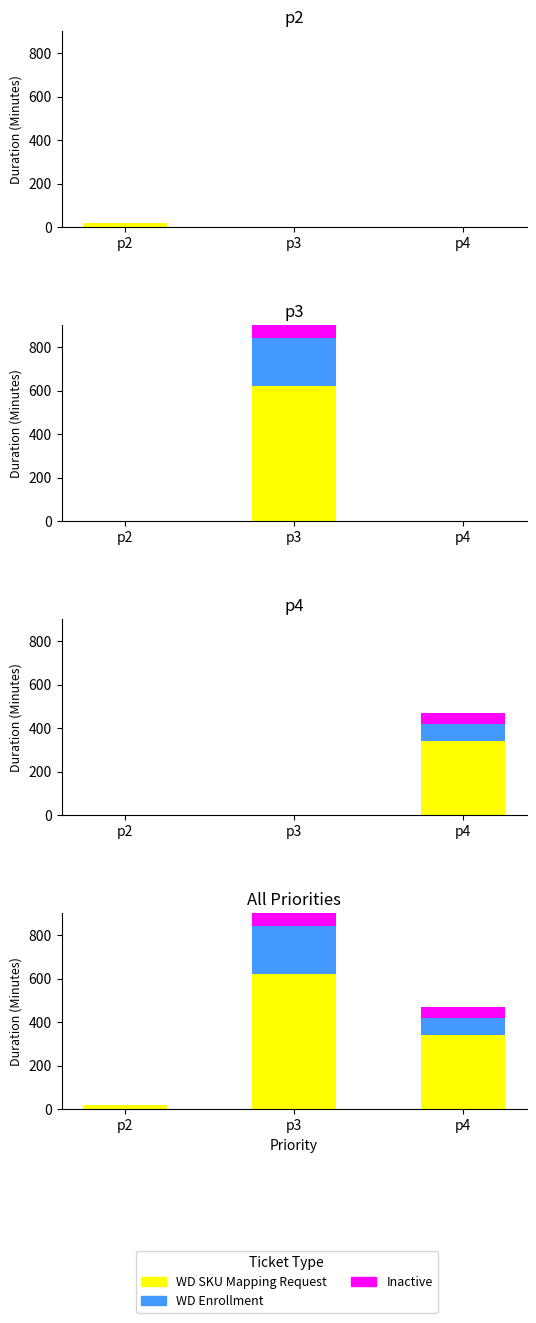

Reading right to left, what are all the values shown in this chart?

WD SKU Mapping Request: 340	620	20
WD Enrollment: 80	220	0
Inactive: 50	60	0